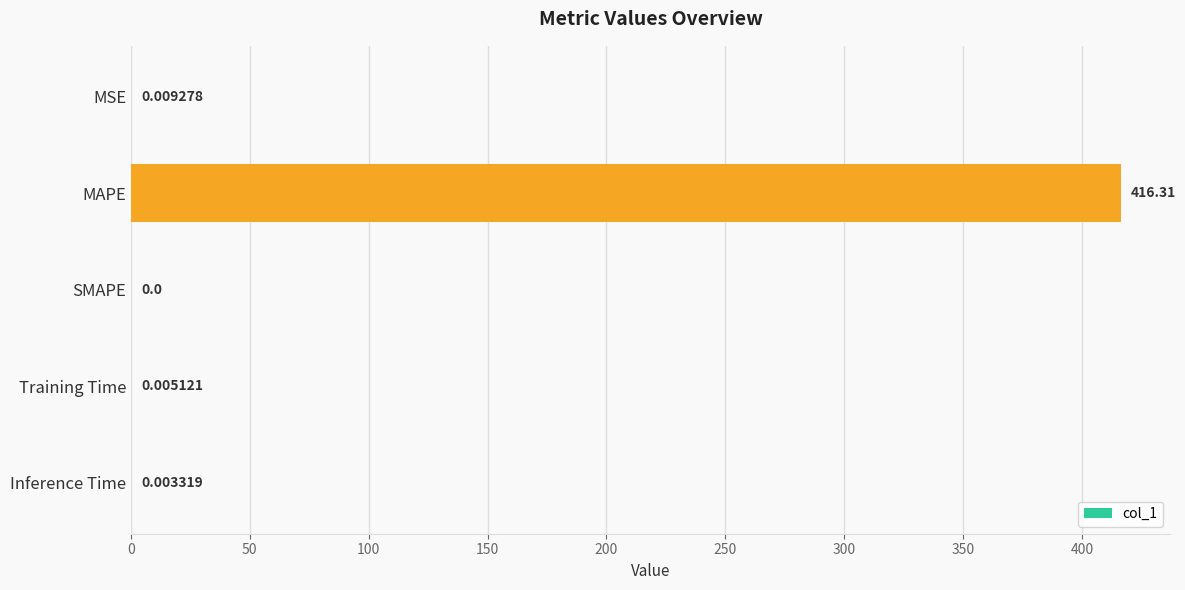

Where is the data nearest to the value 208?

MSE